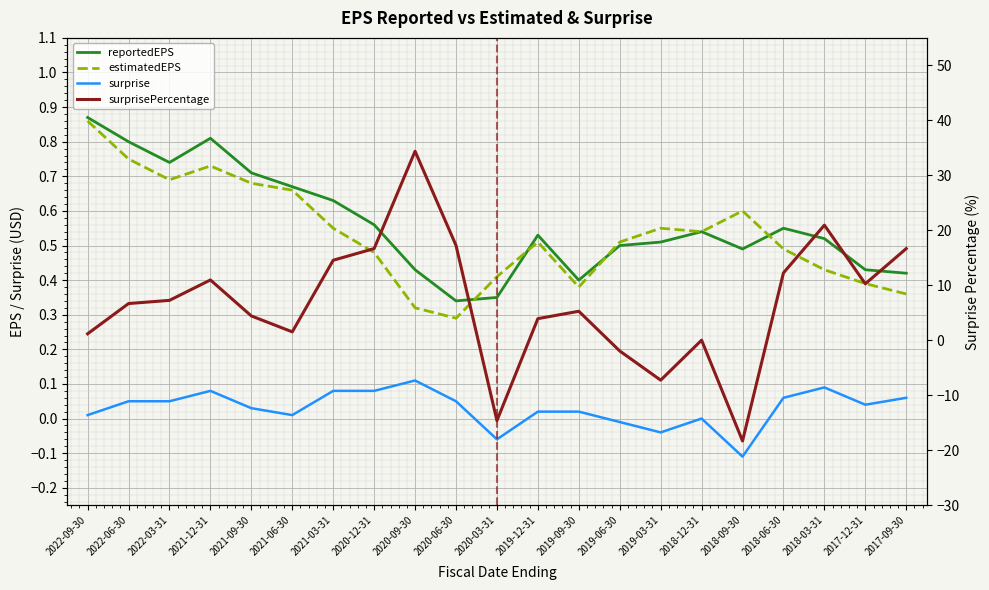

What is the total value across all series at 2019-12-31?

5.0